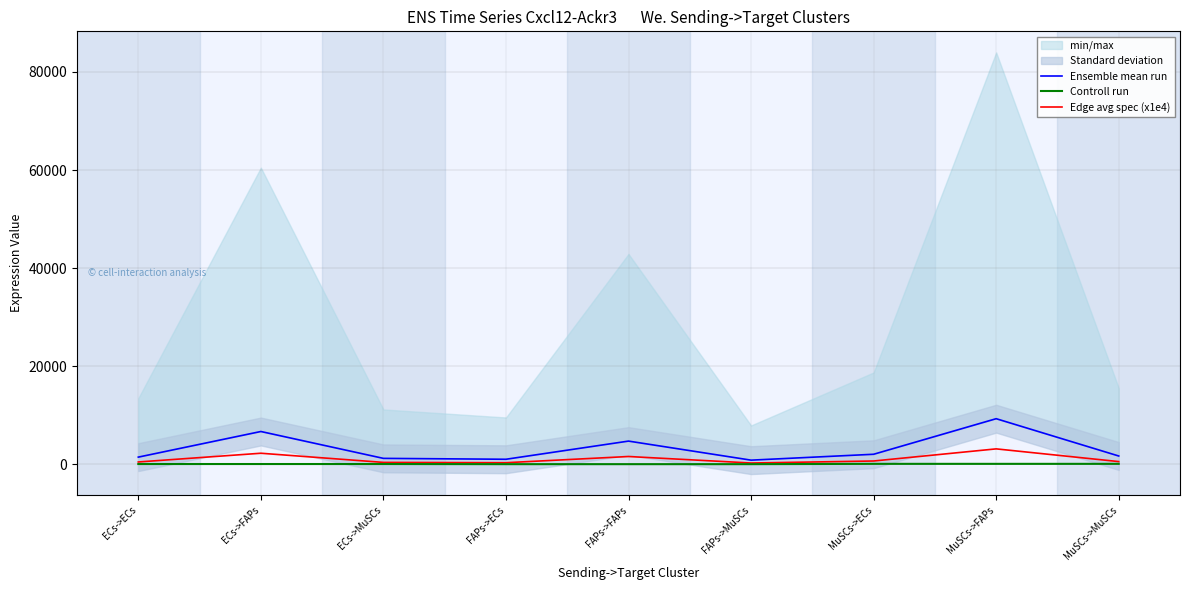

What position from the left is FAPs->FAPs?

5